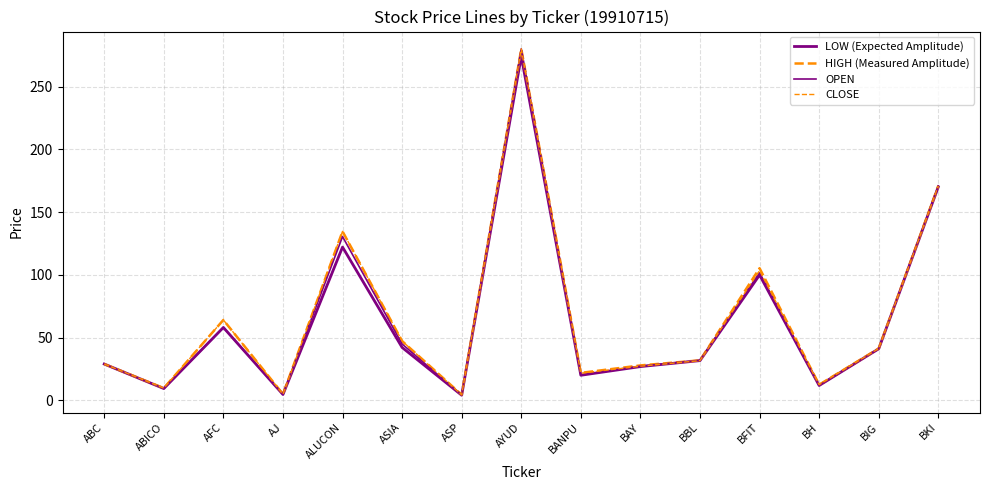

The LOW (Expected Amplitude) series shows 122.1 at ALUCON. True or false?

True